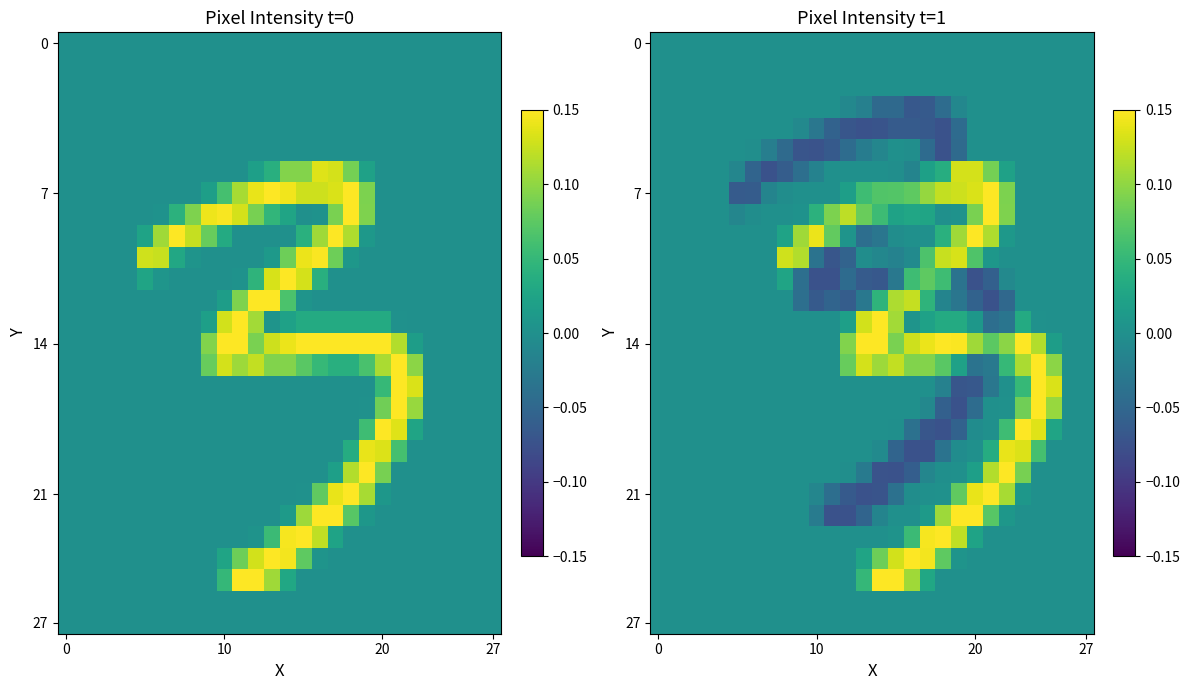

What is the greatest value displayed?

0.1